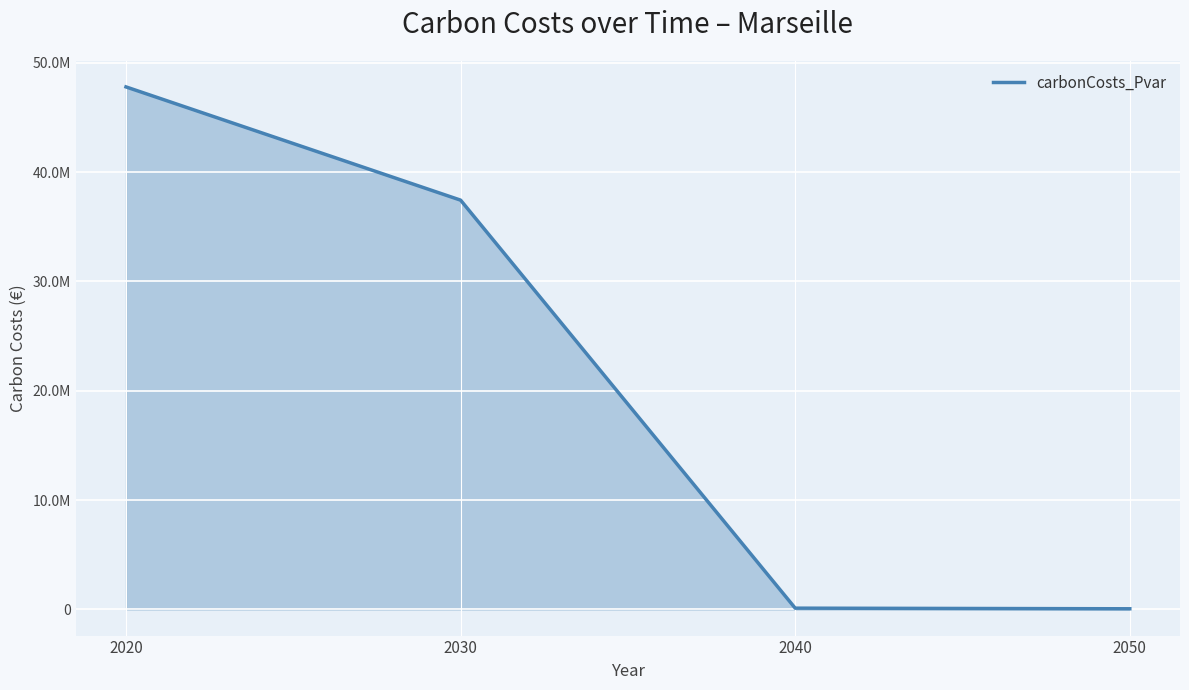

Rank the categories by value from lowest to highest.

2050, 2040, 2030, 2020